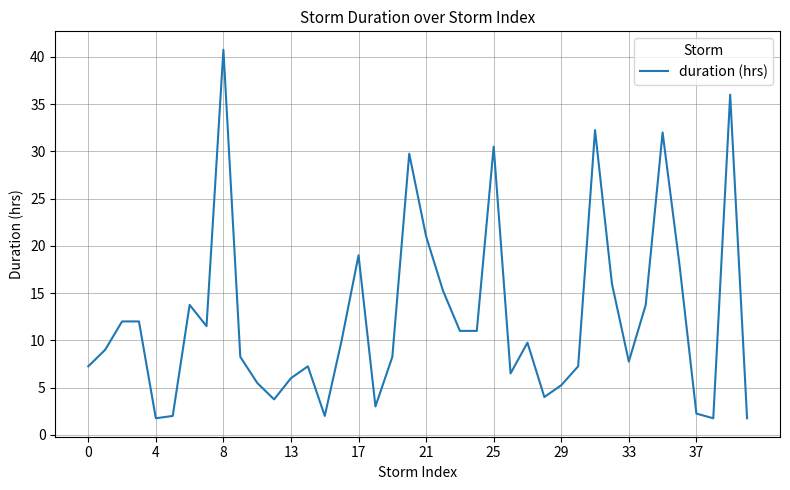

What is the difference between the maximum and minimum values?

39.0